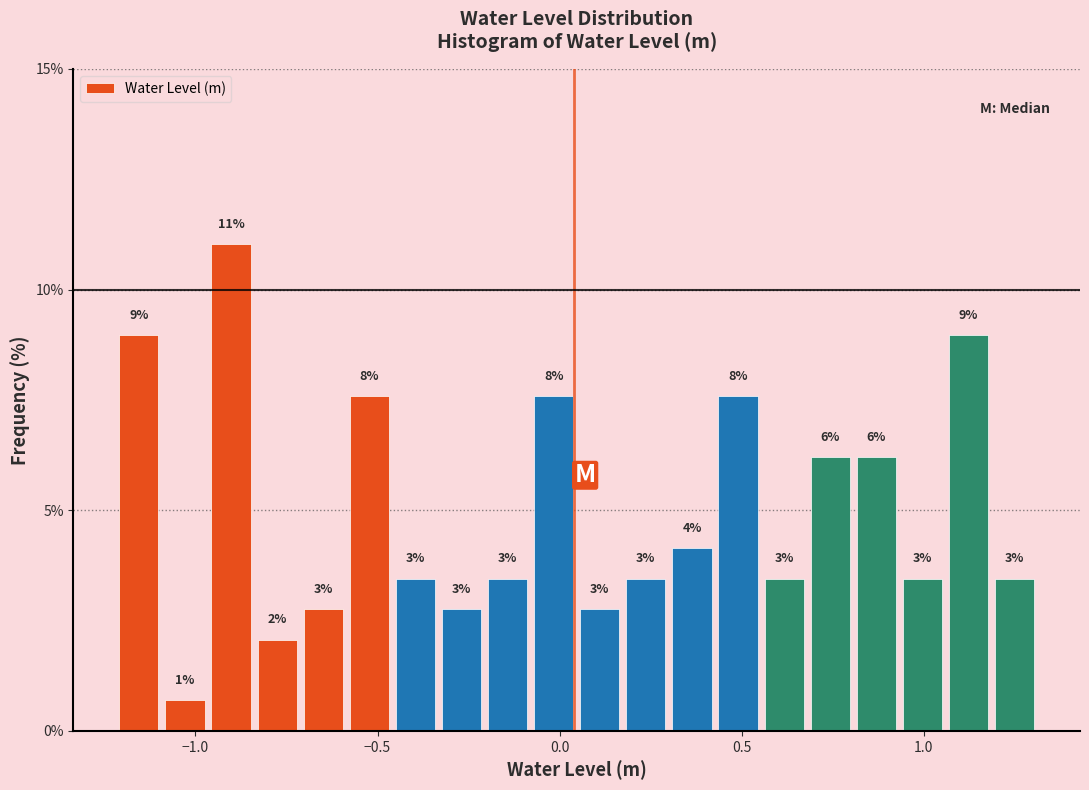

Read against the x-axis, roughly where is the centre of the tallest bar?

-0.90